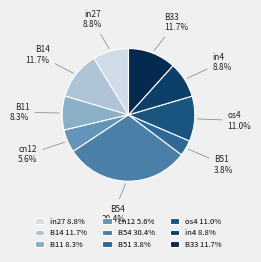

How many slices are in this pie chart?

9